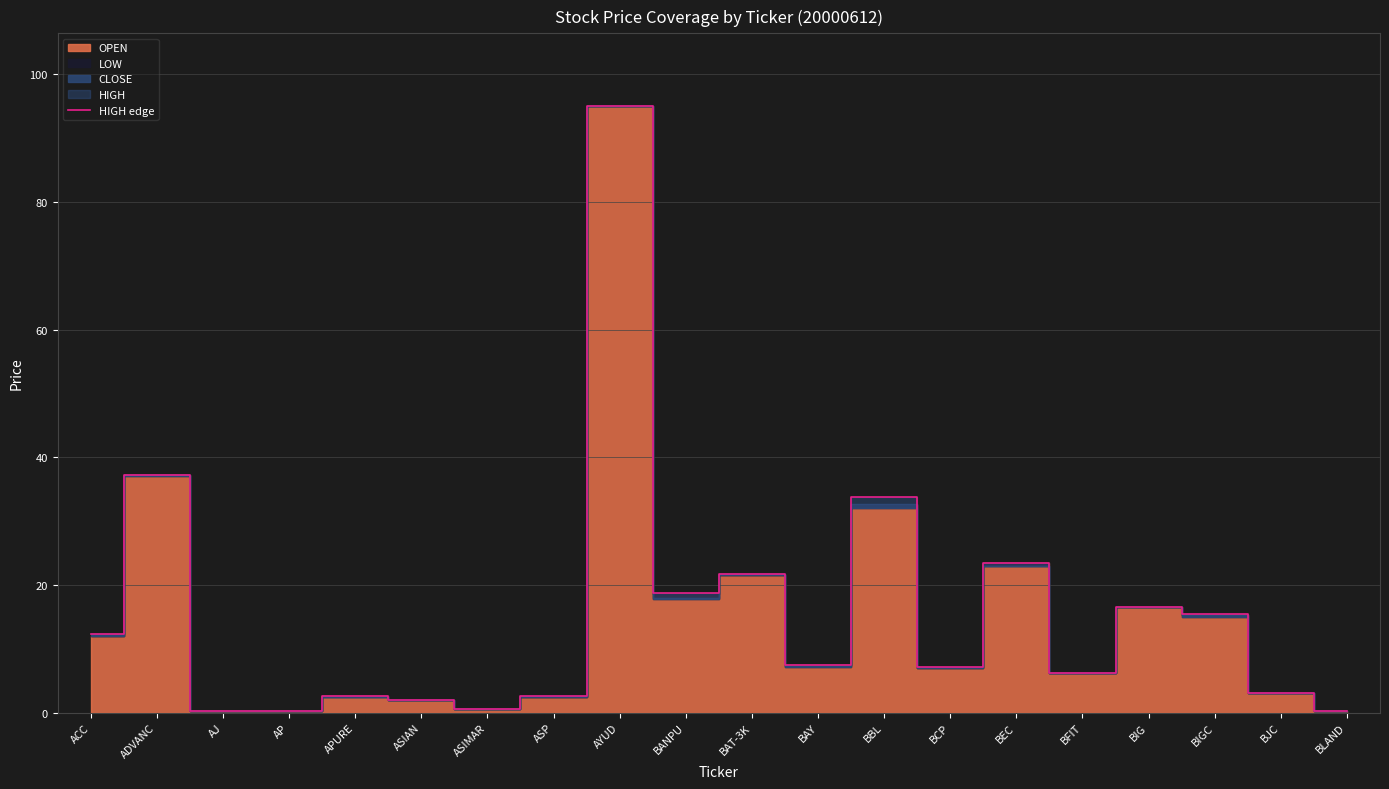

Approximately how many times larger is the value at AJ compared to ASIAN?

0.1